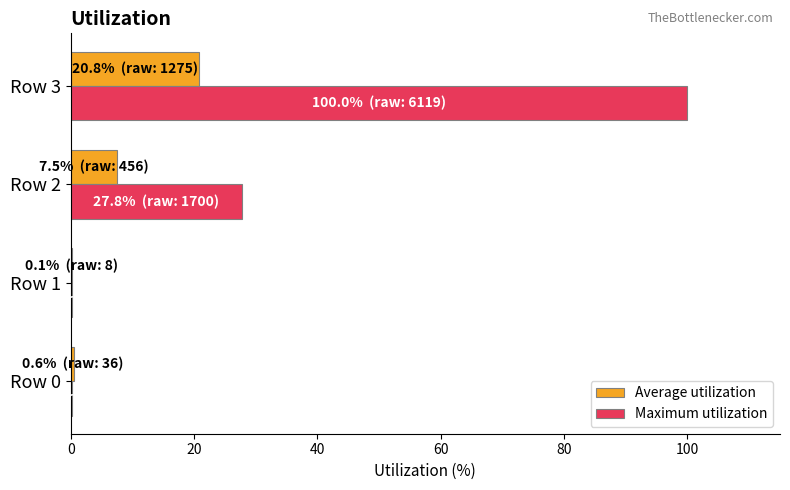

What is the maximum value for Maximum utilization?

100.0